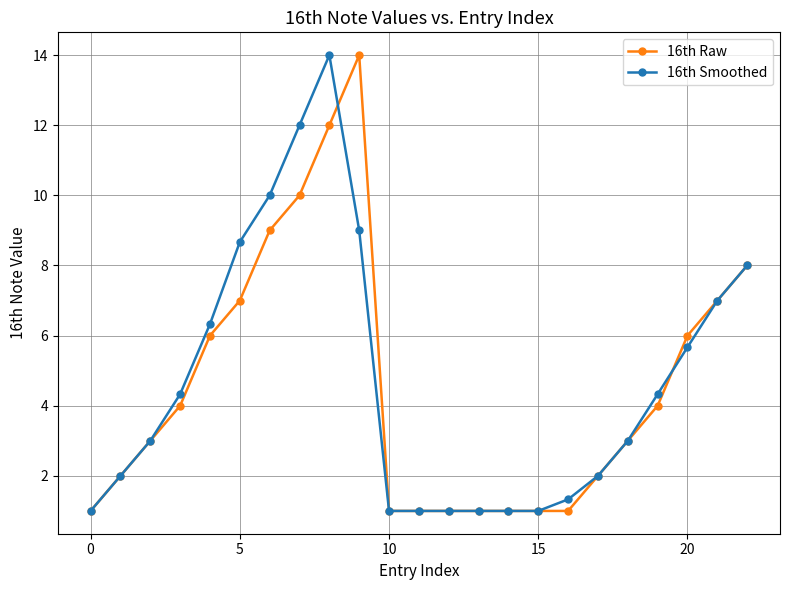

What is the value of the 16th Smoothed point at the 12th from the left?

1.0